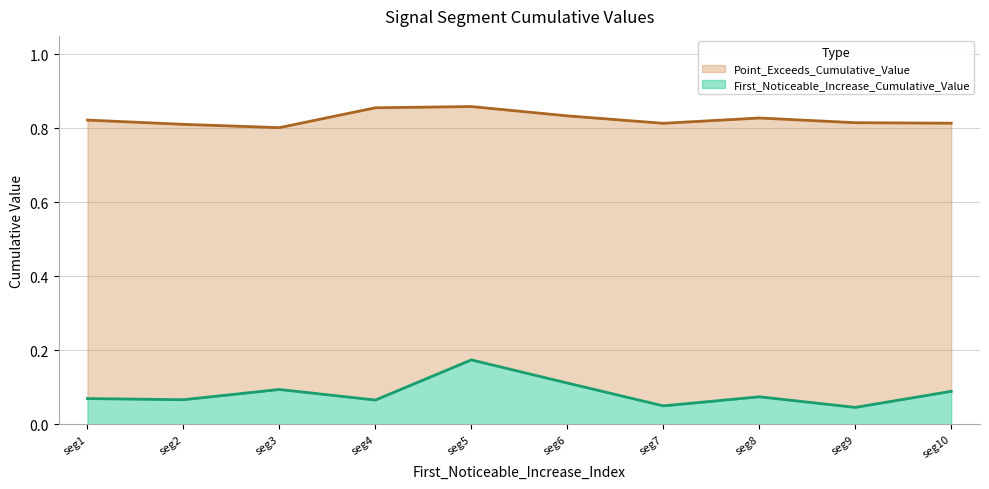

At which label does First_Noticeable_Increase_Cumulative_Value reach its peak?

seg5